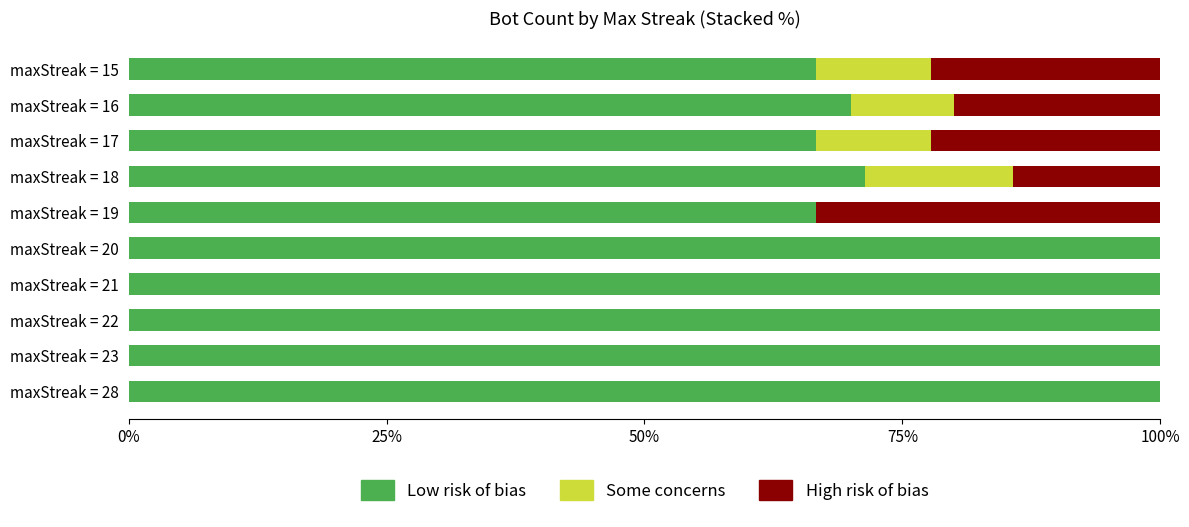

What is the total value across all series at maxStreak = 15?

100.0